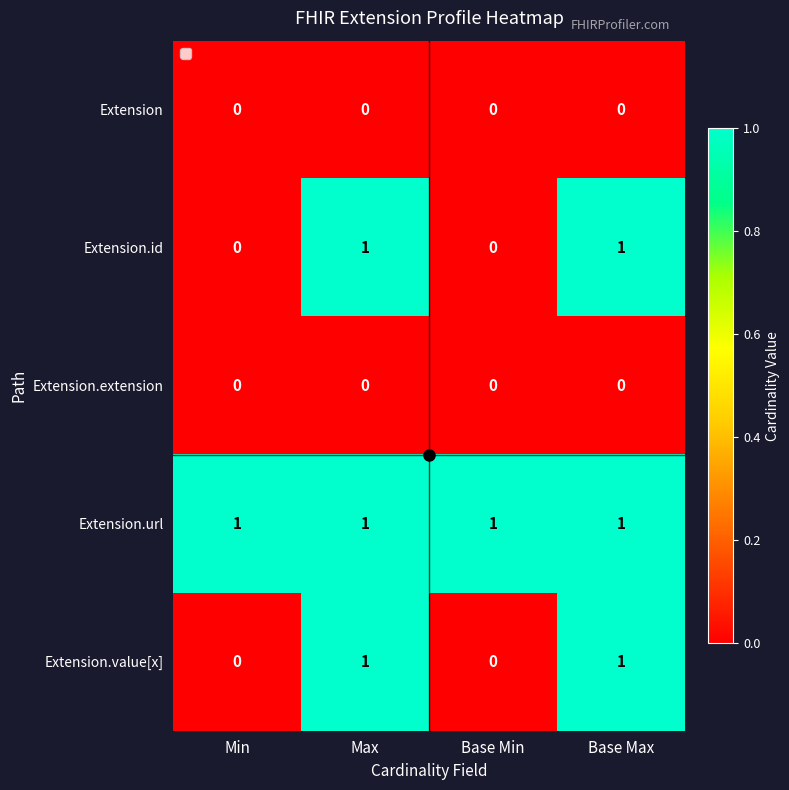

At how many categories does at least one series exceed 0?

4